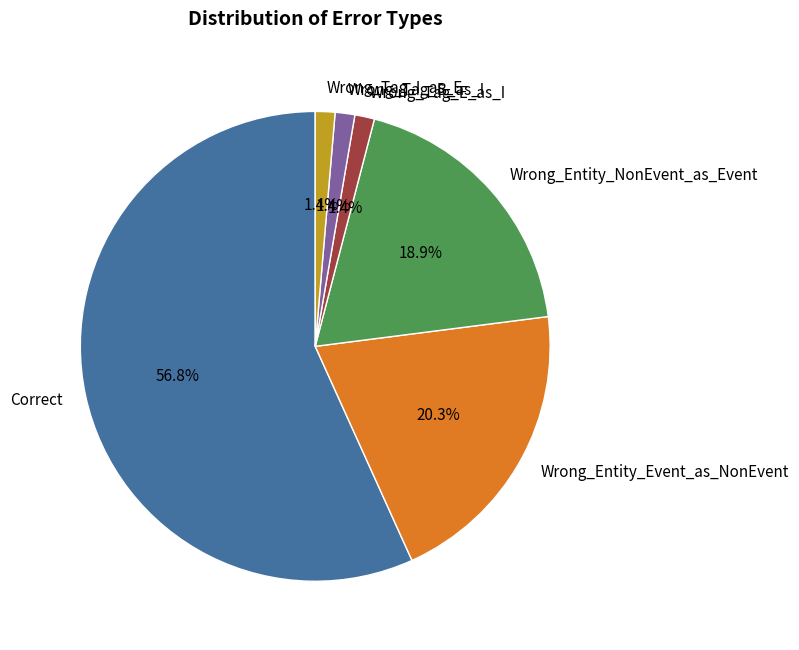

Approximately how many times larger is the value at Wrong_Entity_NonEvent_as_Event compared to Correct?

0.3